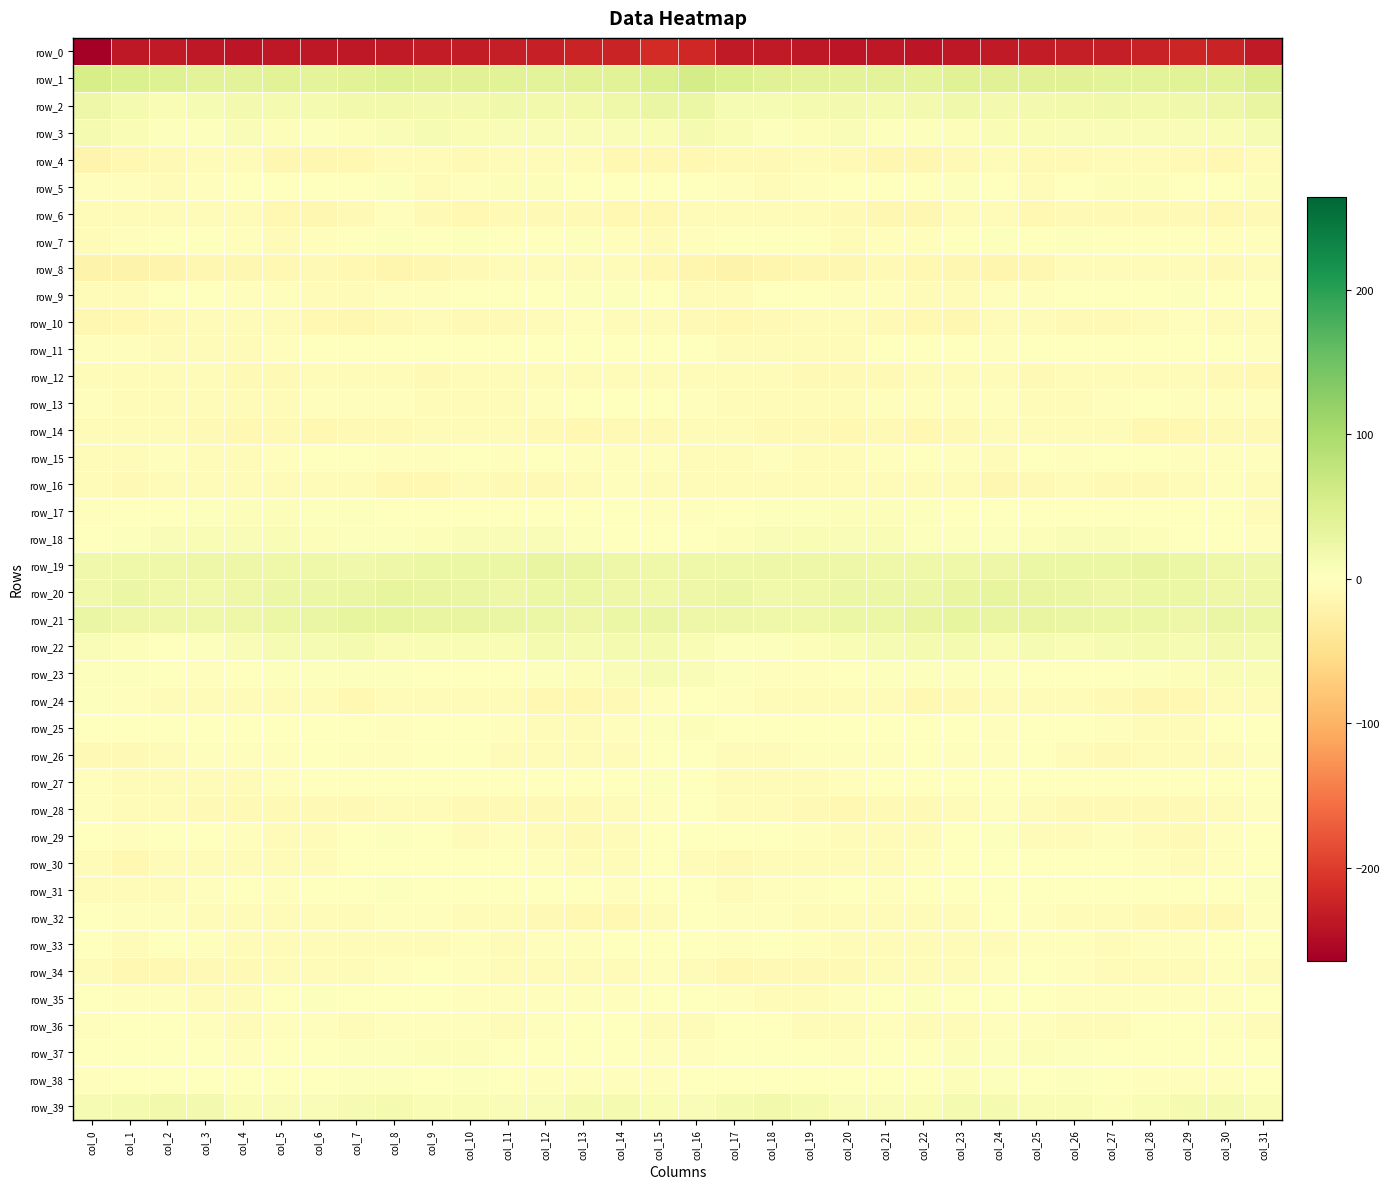

At which category is the sum across all series the highest?

col_15